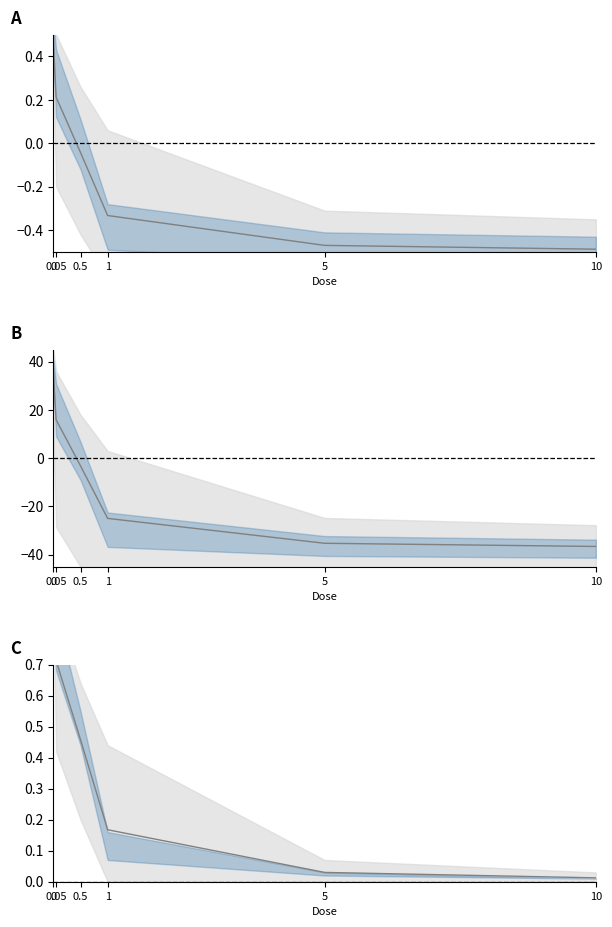

What is the difference between the maximum and minimum values?

1.0